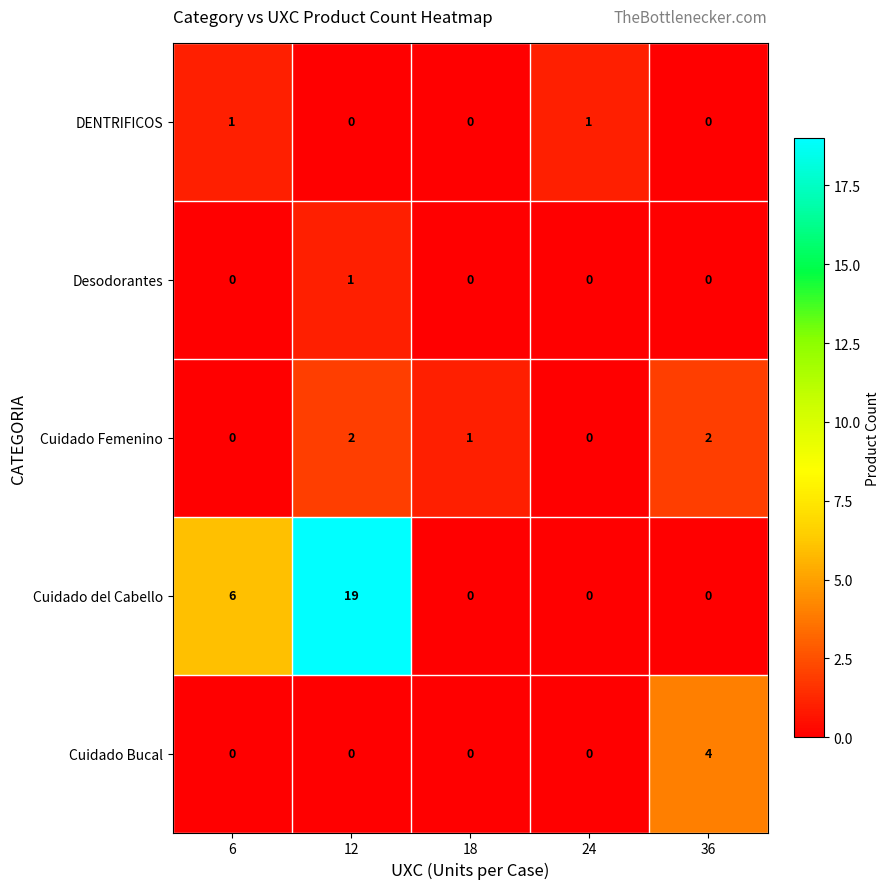

What is the total value across all series at 24?

1